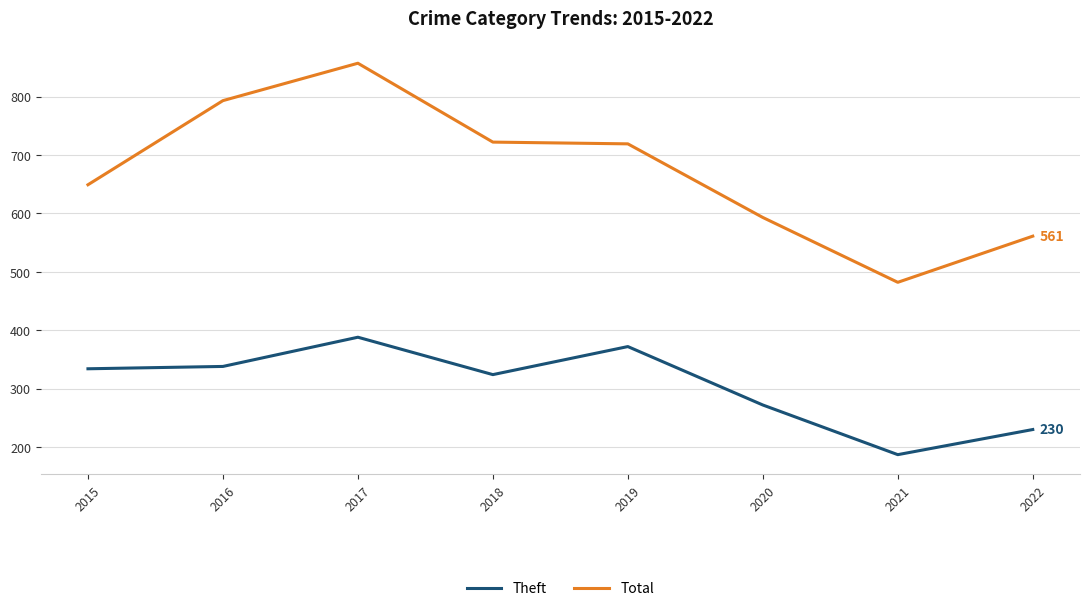

What is the greatest value displayed?

857